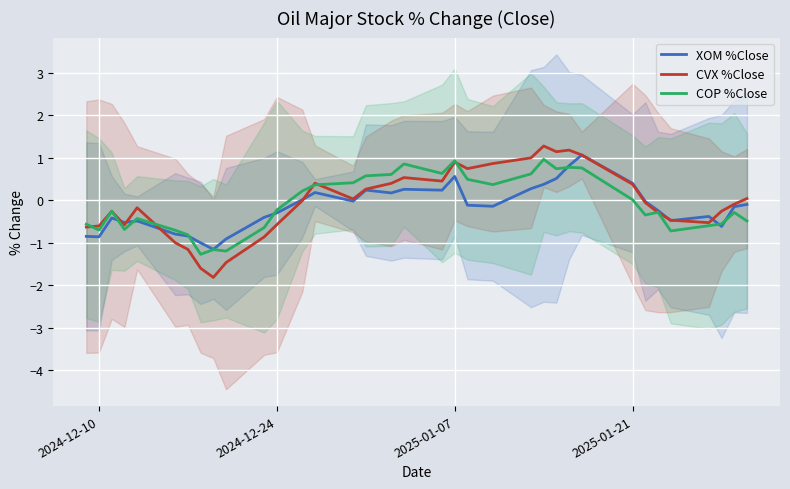

What is the difference between the second highest and minimum values in the COP %Close series?

2.2